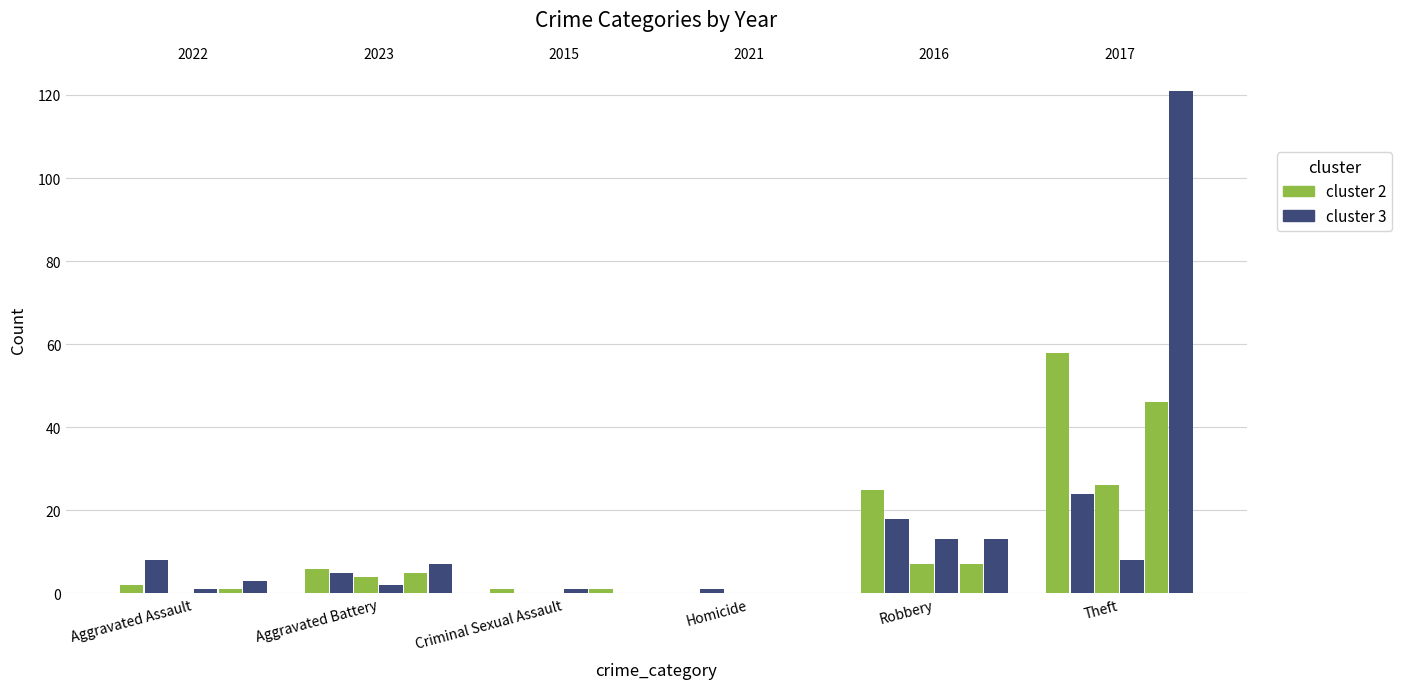

What is the label of the 4th bar from the left?

Homicide